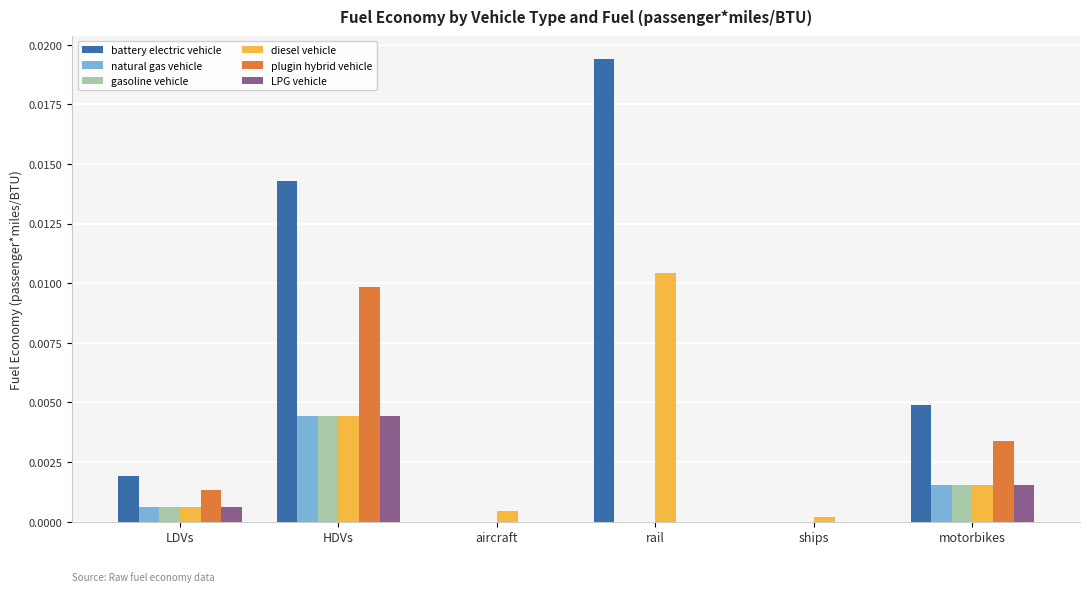

Which series changed the most between LDVs and aircraft?

battery electric vehicle